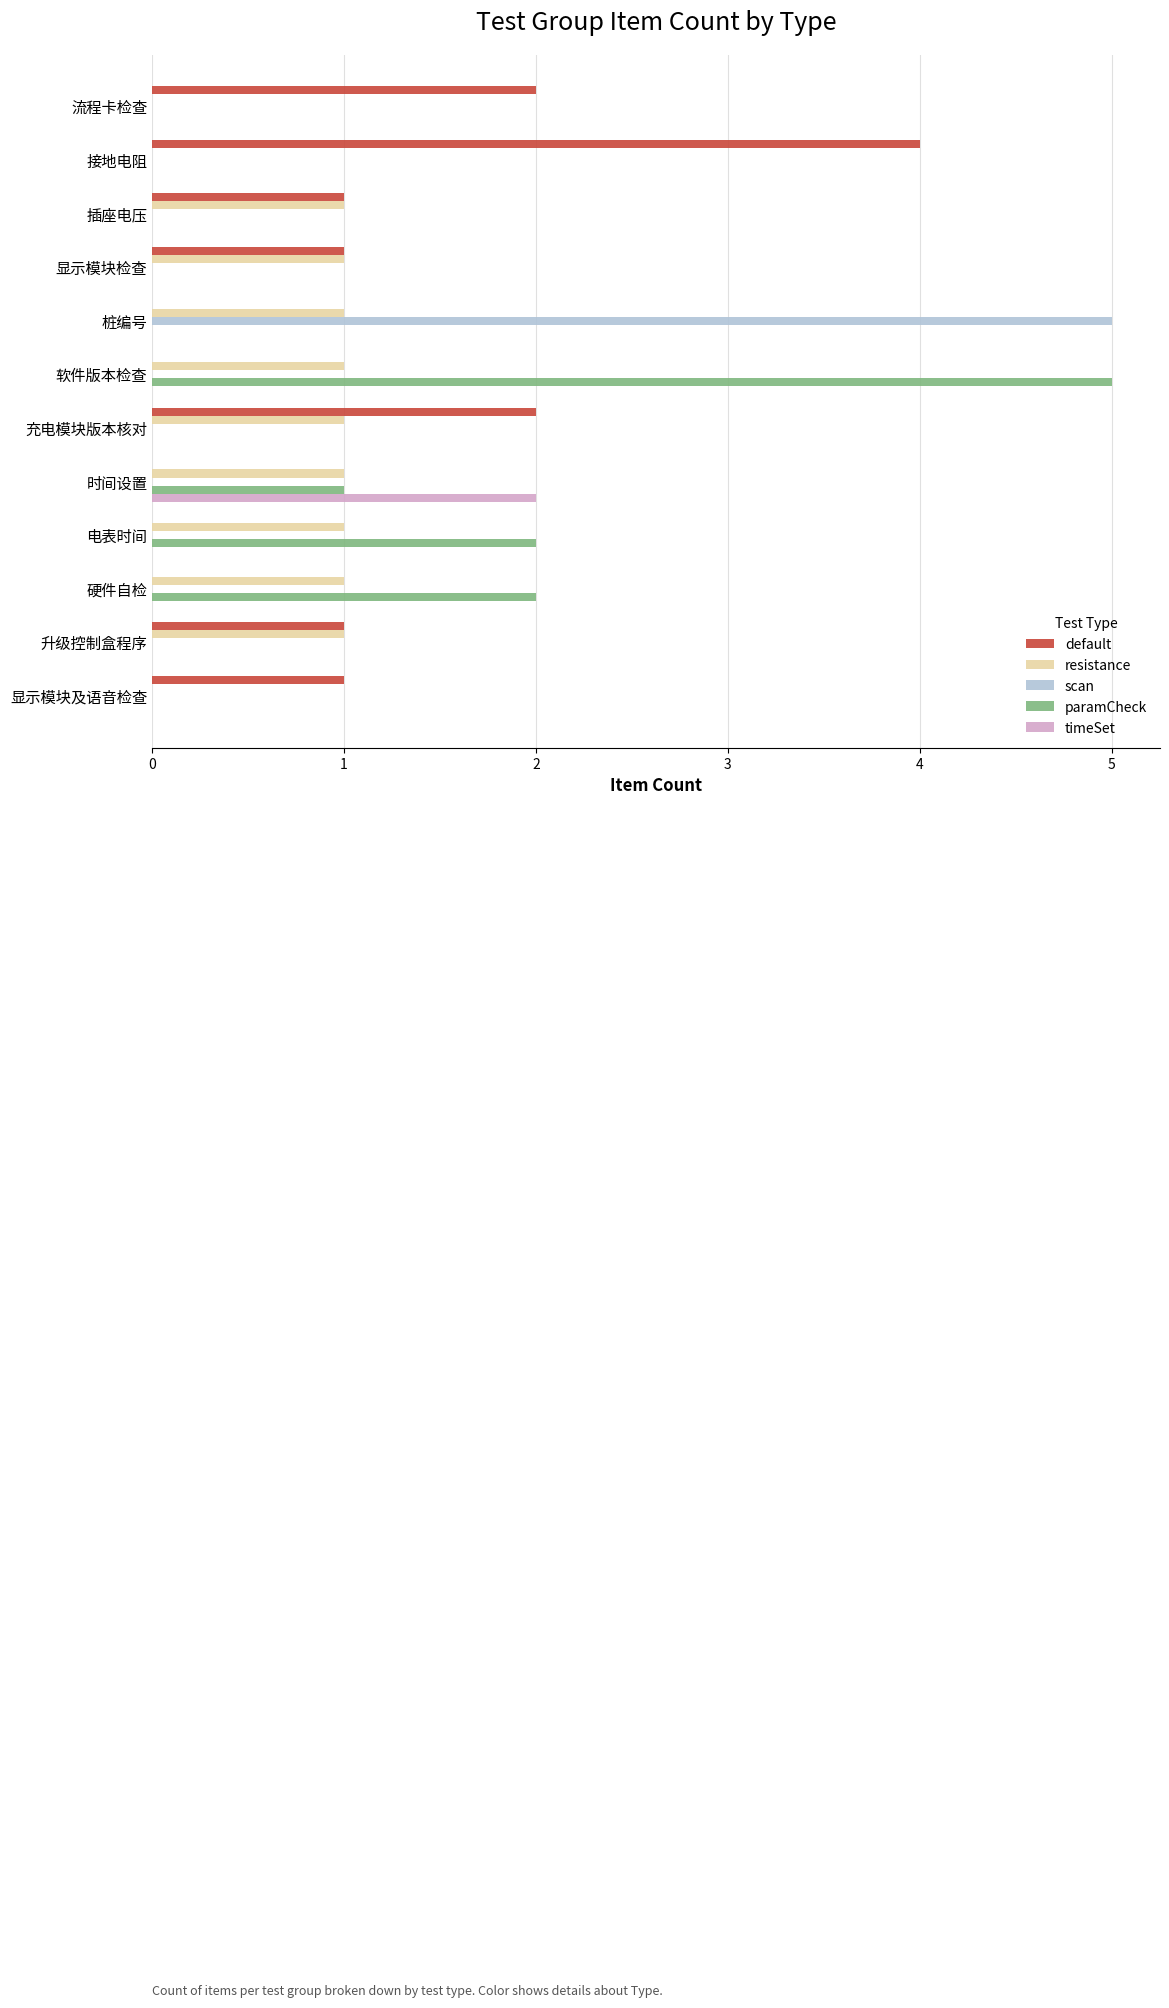

Is the value of timeSet at 时间设置 greater than the value of default at 电表时间?

Yes